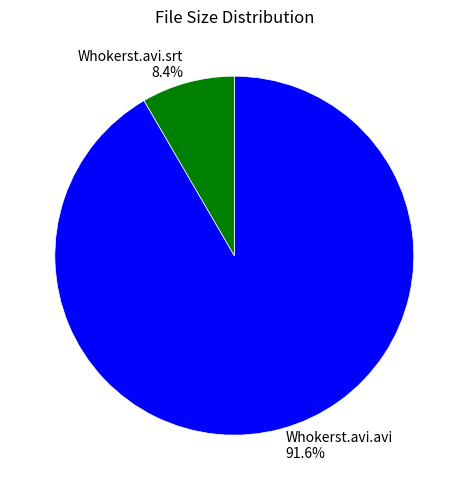

Is there any slice that represents more than half of the pie?

Yes